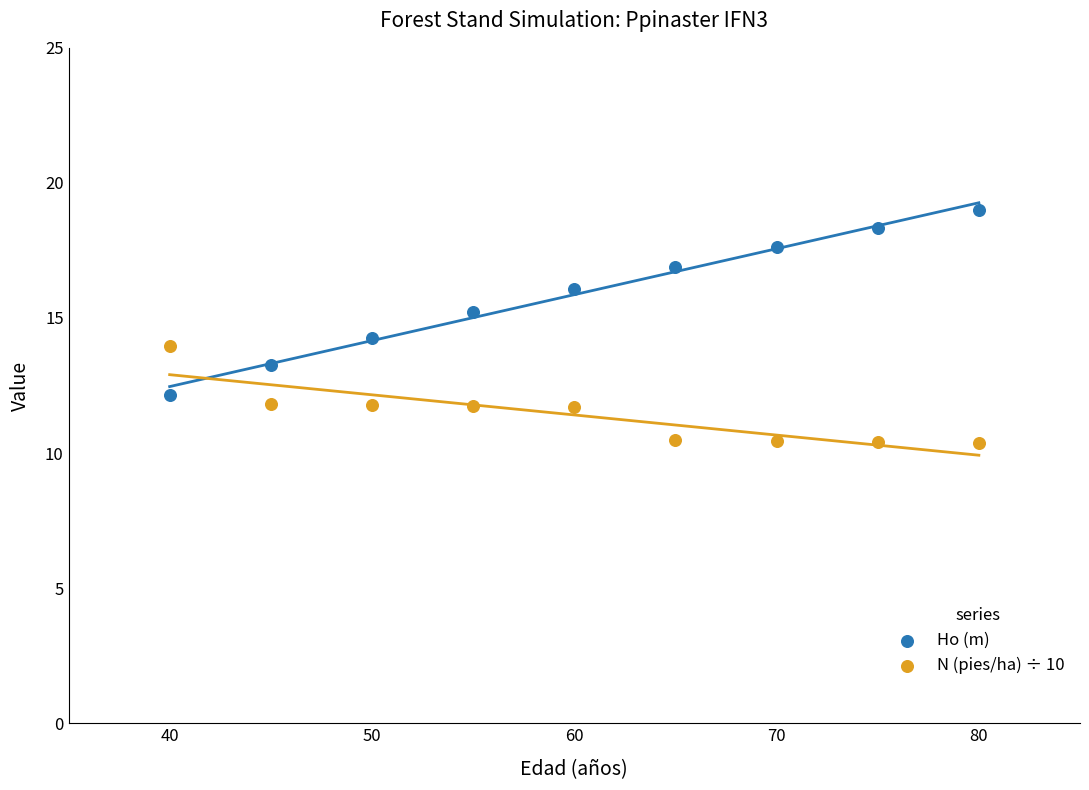

What is the X range (max minus min) for the scatter plot?

40.0